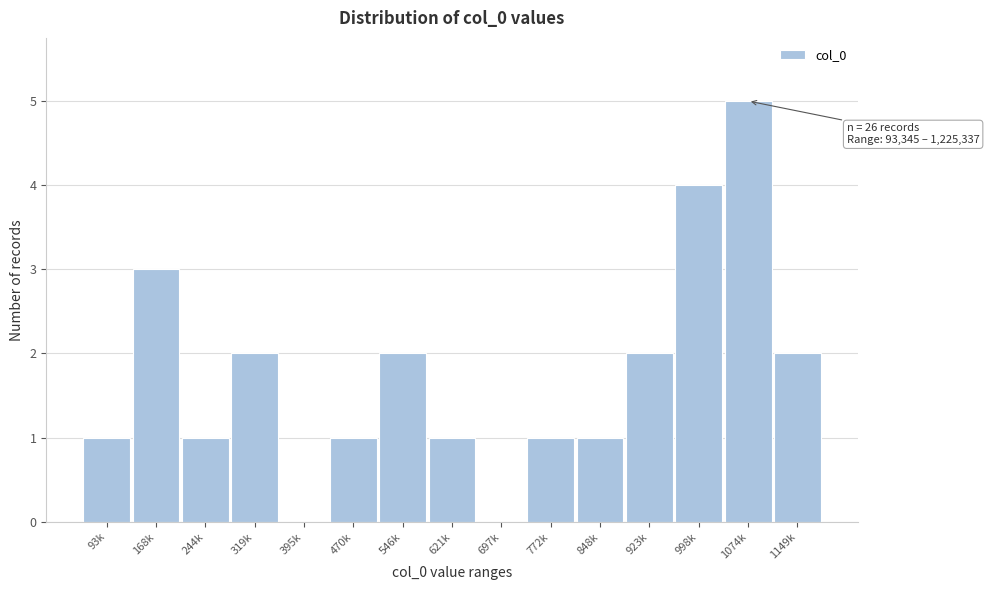

Reading left to right, what are all the values shown in this chart?

93k=1	168k=3	244k=1	319k=2	395k=0	470k=1	546k=2	621k=1	697k=0	772k=1	848k=1	923k=2	998k=4	1074k=5	1149k=2